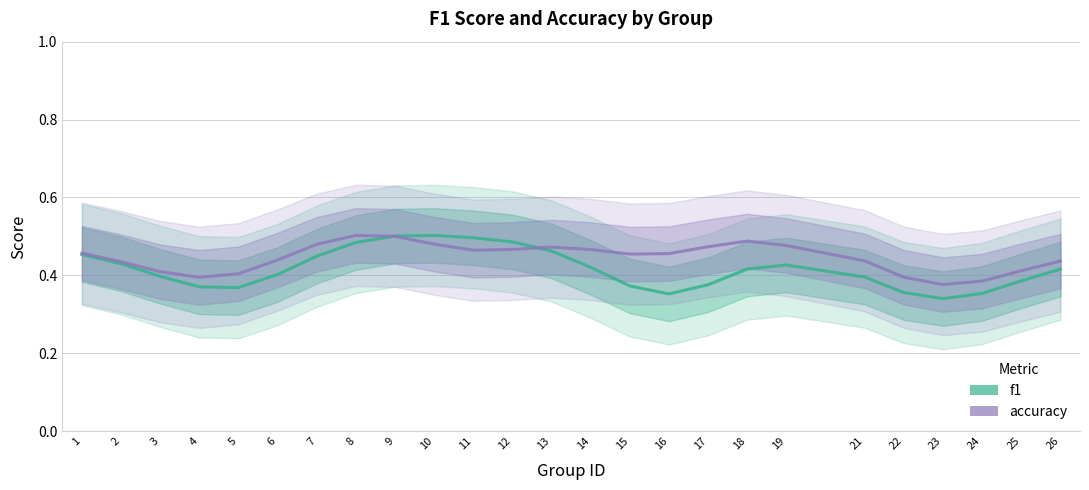

How many f1 values are between 0 and 1?

25